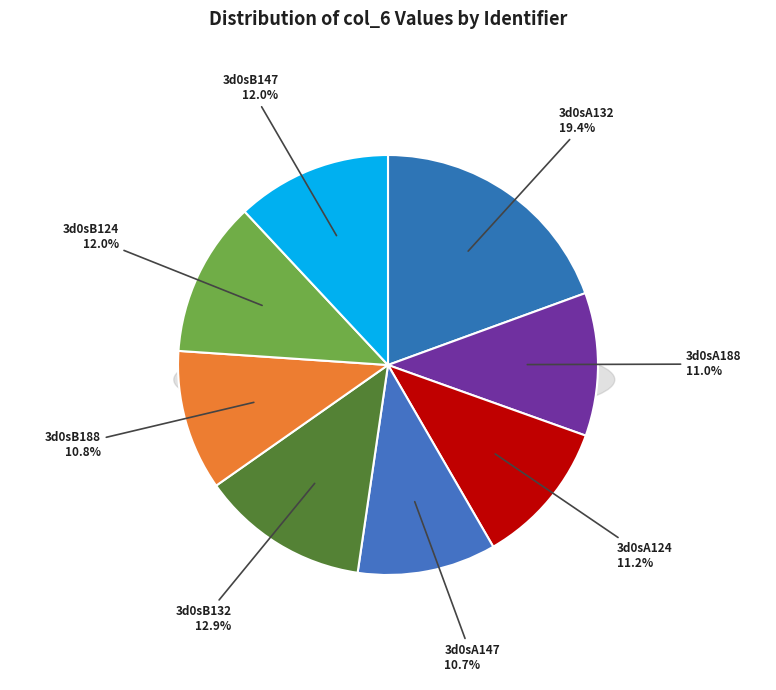

What percentage is the 3d0sB132 slice, to the nearest percent?

13%